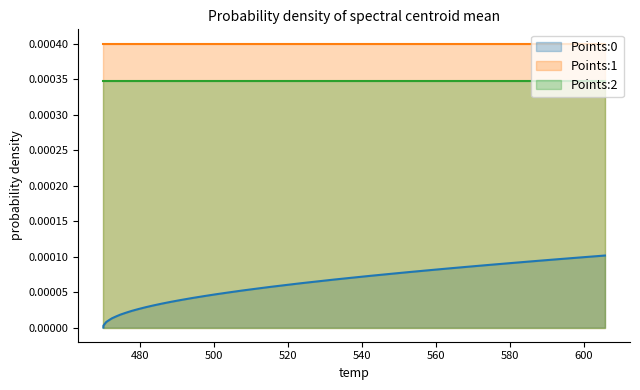

True or false: Points:1 has a value of 0.0 at 32.

False